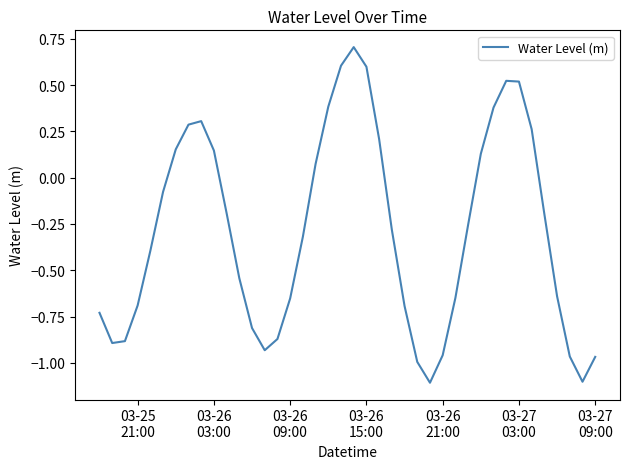

What is the difference between the maximum and minimum values?

1.8